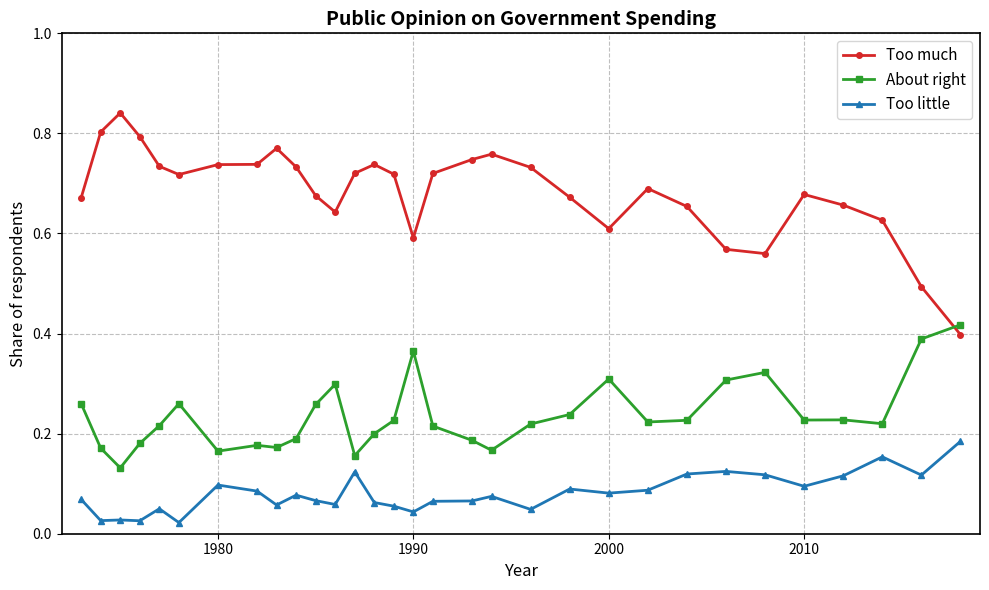

At how many categories does at least one series exceed 0?

31